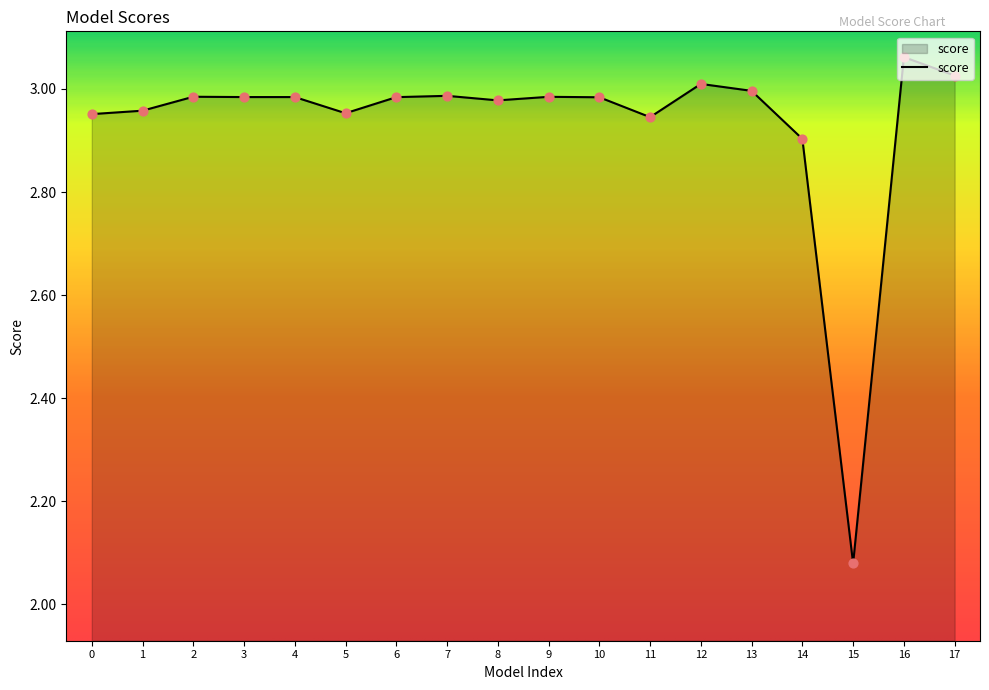

Approximately how many times larger is the value at 8 compared to 5?

1.0